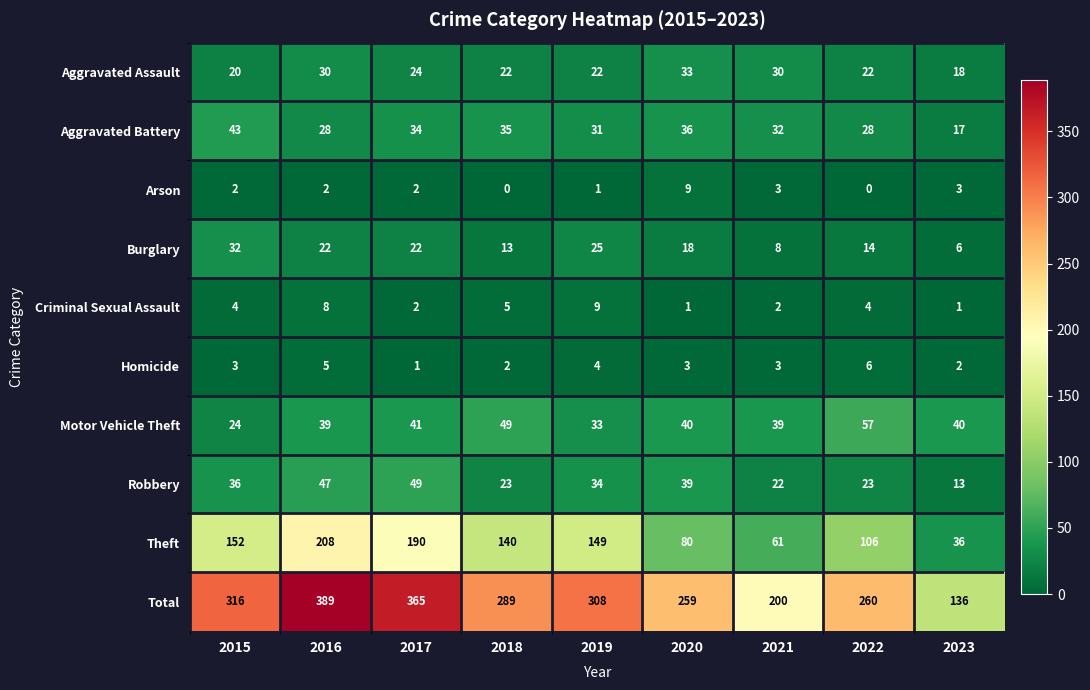

At which category is the sum across all series the highest?

2016